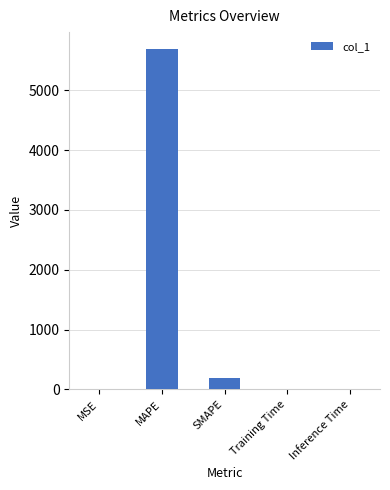

What is the maximum value shown in the chart?

5688.5